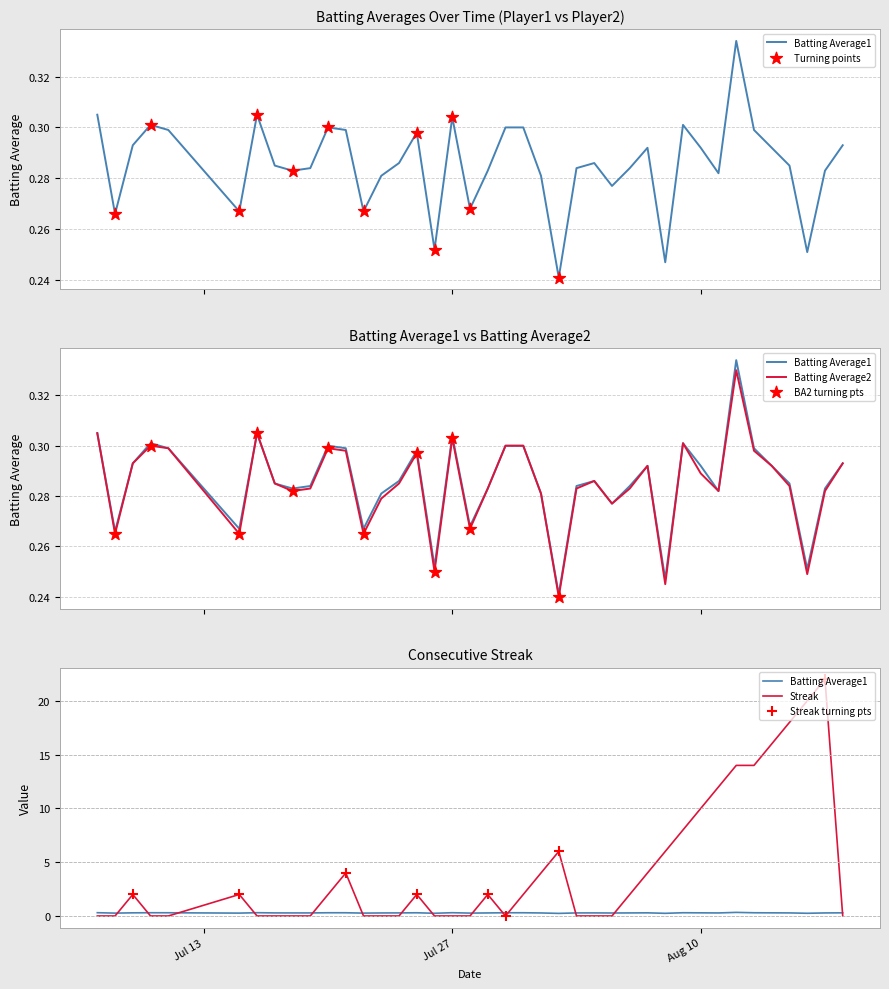

Which series has the widest spread of Y values?

Streak